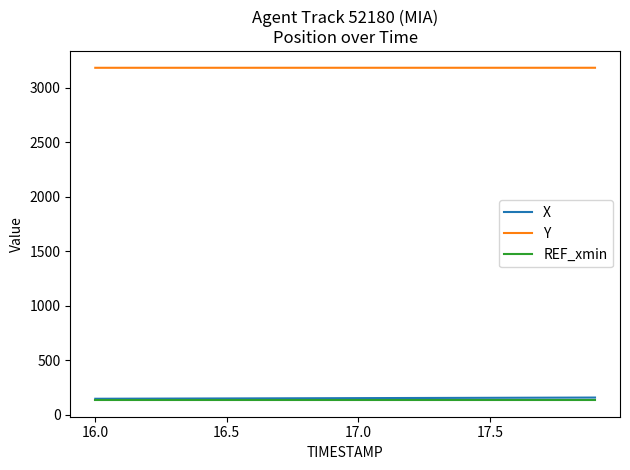

What is the maximum value shown in the chart?

3182.1